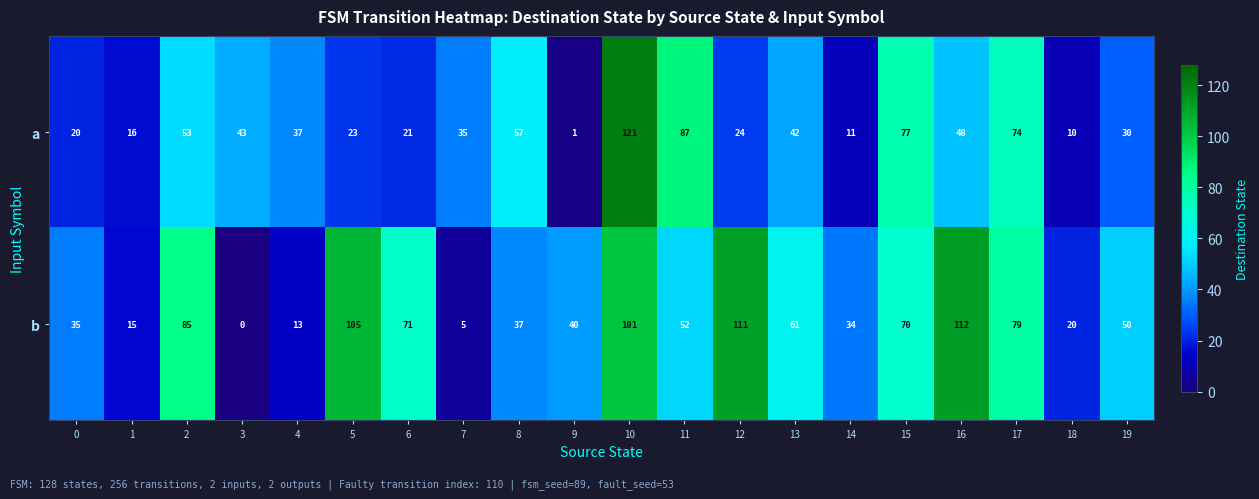

Which series has the largest total across all categories?

b